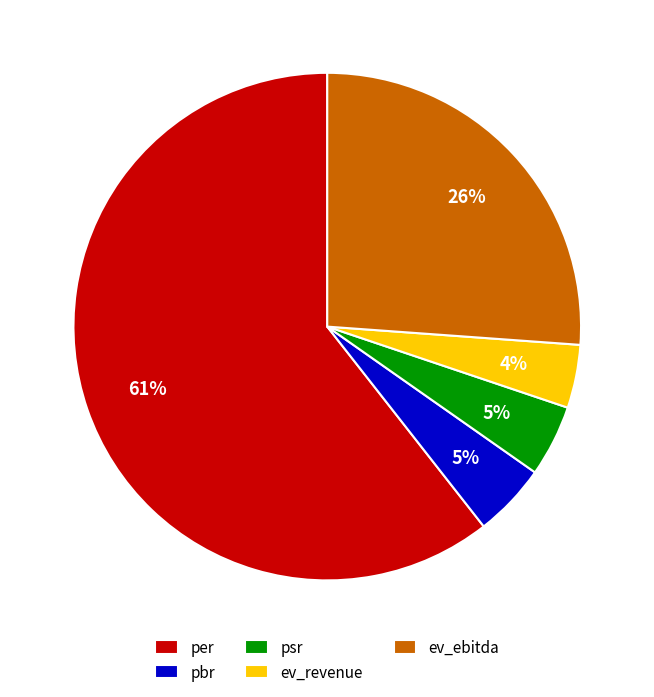

The ev_ebitda slice represents 26% of the pie. True or false?

True